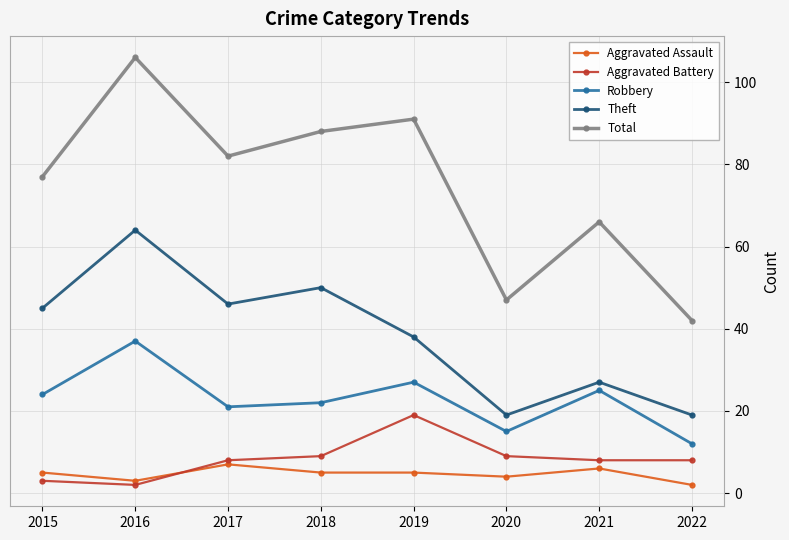

True or false: Aggravated Assault and Theft cross at least once.

False